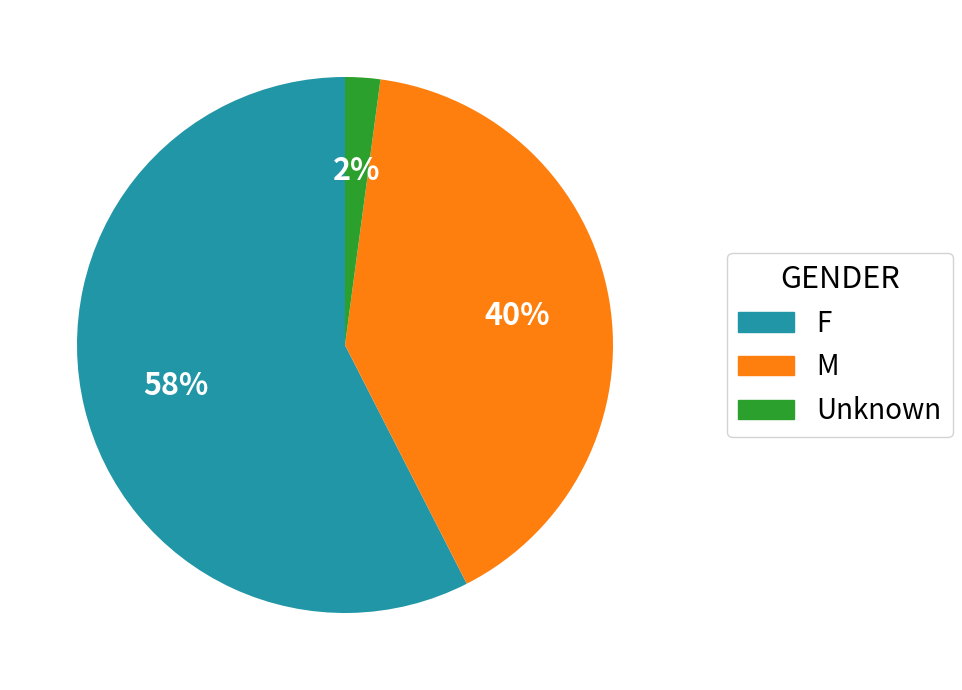

What percentage is the Unknown slice, to the nearest percent?

2%